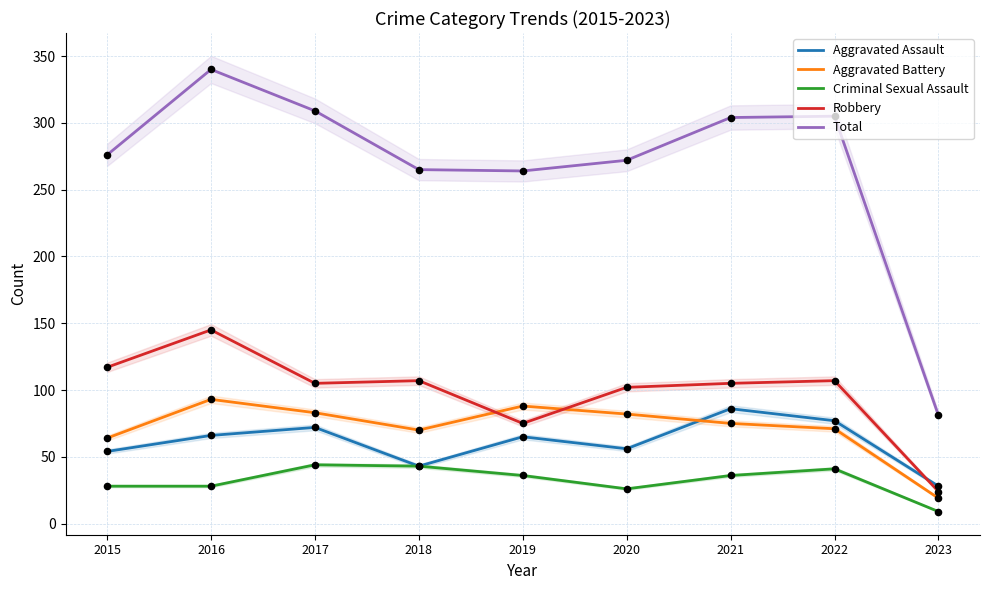

What are all the series names shown in the legend?

Aggravated Assault, Aggravated Battery, Criminal Sexual Assault, Robbery, Total